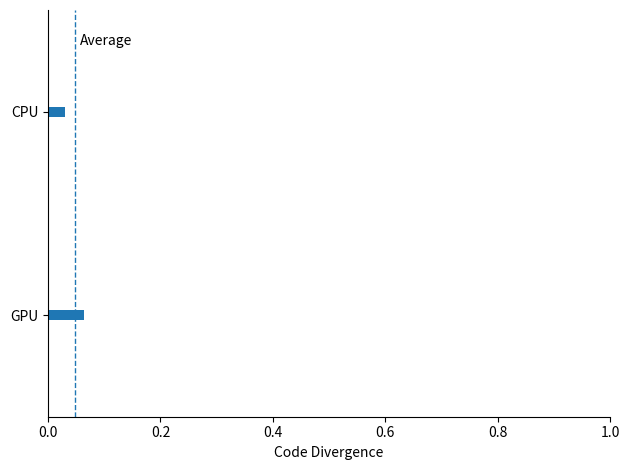

Rank the categories by value from lowest to highest.

CPU, GPU